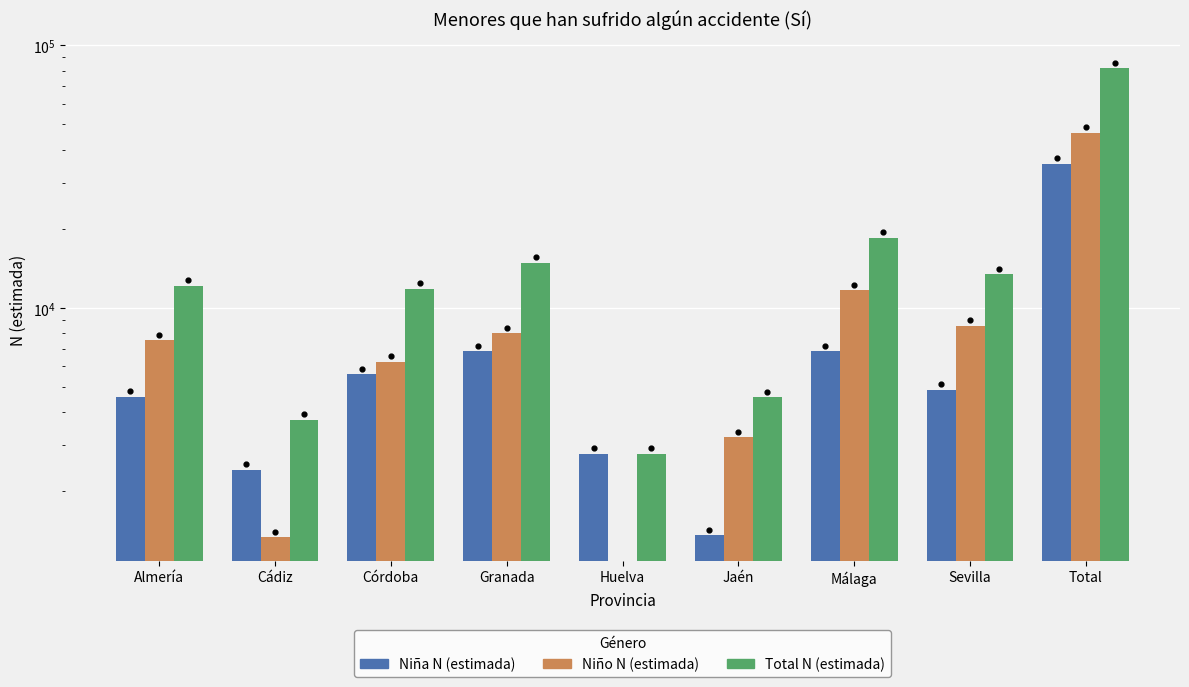

What is the total value across all series at Córdoba?

23610